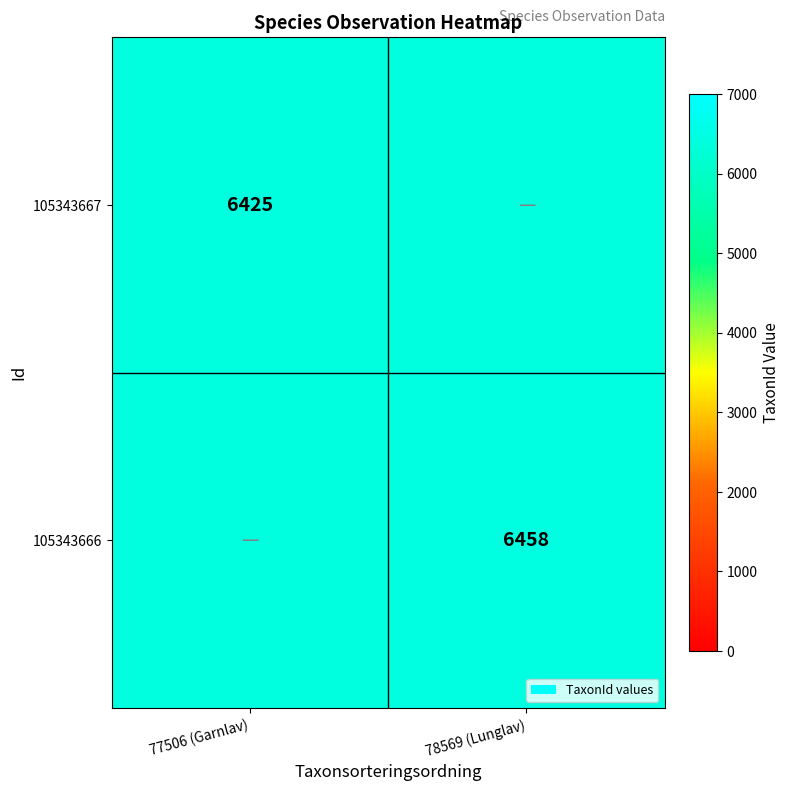

Which label corresponds to the smallest value in the chart?

77506 (Garnlav)